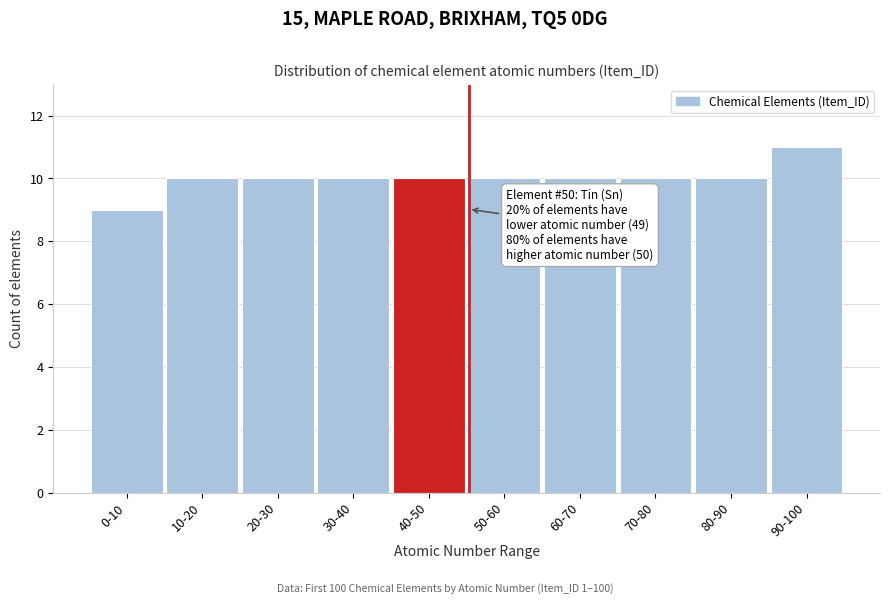

Reading right to left, list all the values displayed in this chart.

90-100=11	80-90=10	70-80=10	60-70=10	50-60=10	40-50=10	30-40=10	20-30=10	10-20=10	0-10=9